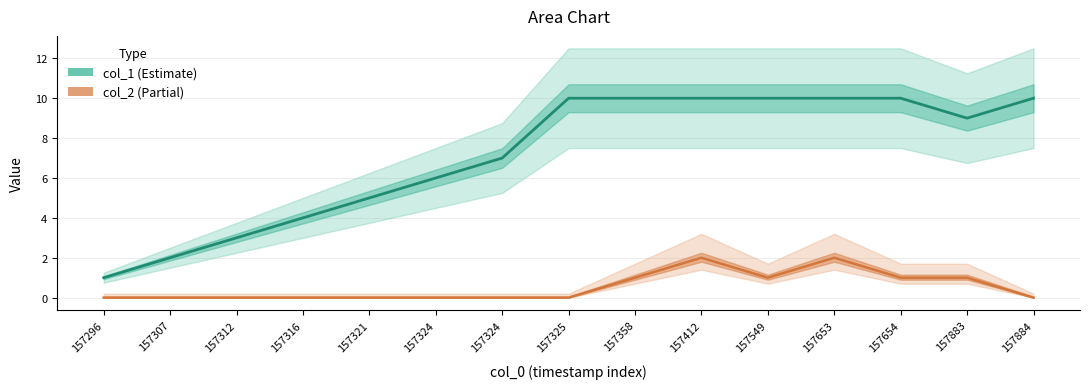

How many distinct data groups are displayed?

2